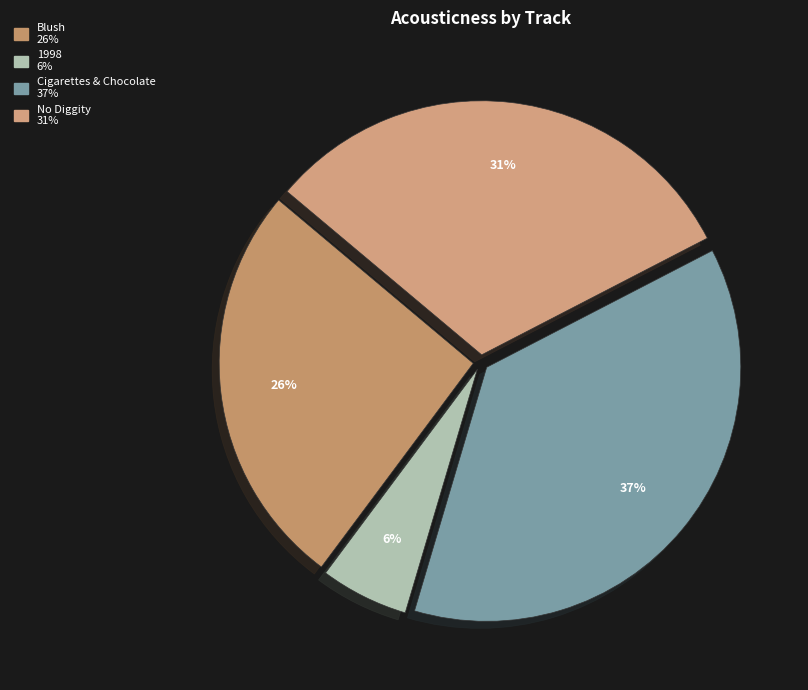

The Blush slice represents 38% of the pie. True or false?

False